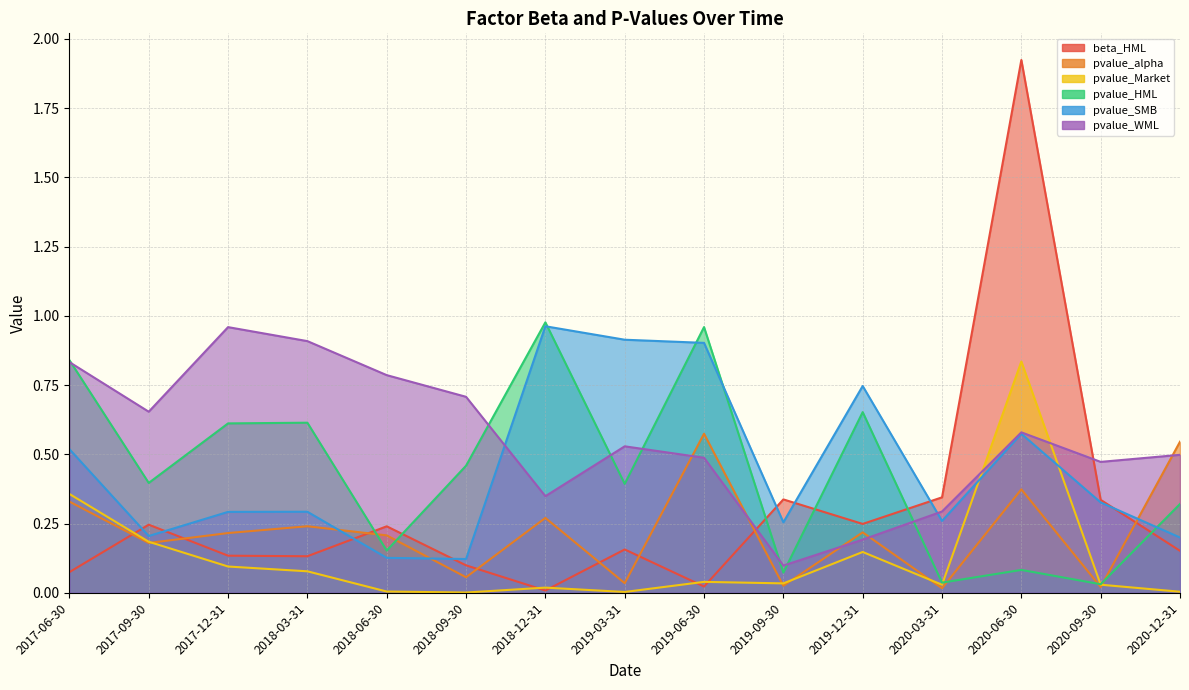

At how many categories does at least one series exceed 0?

15